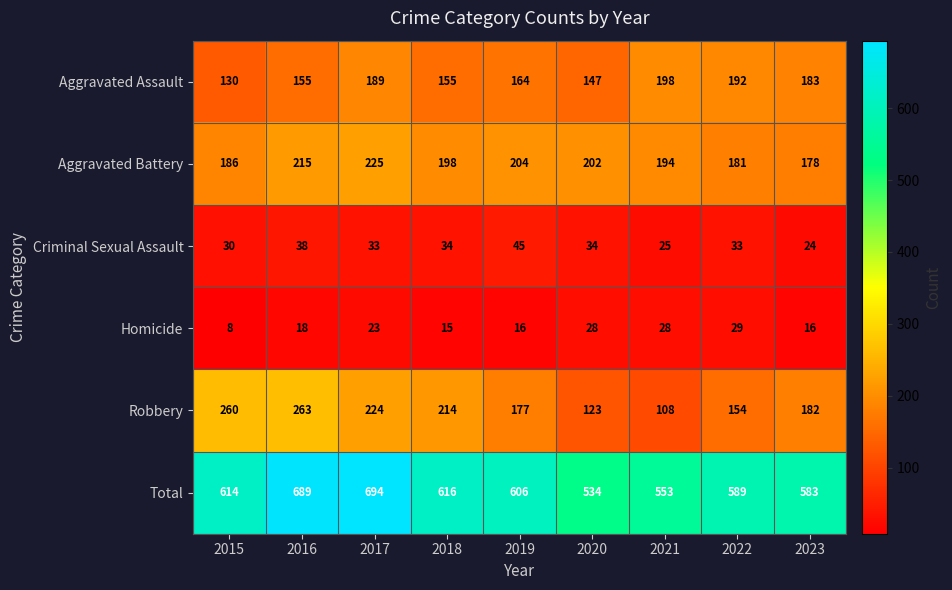

What is the spread (max minus min) of values at 2016?

671